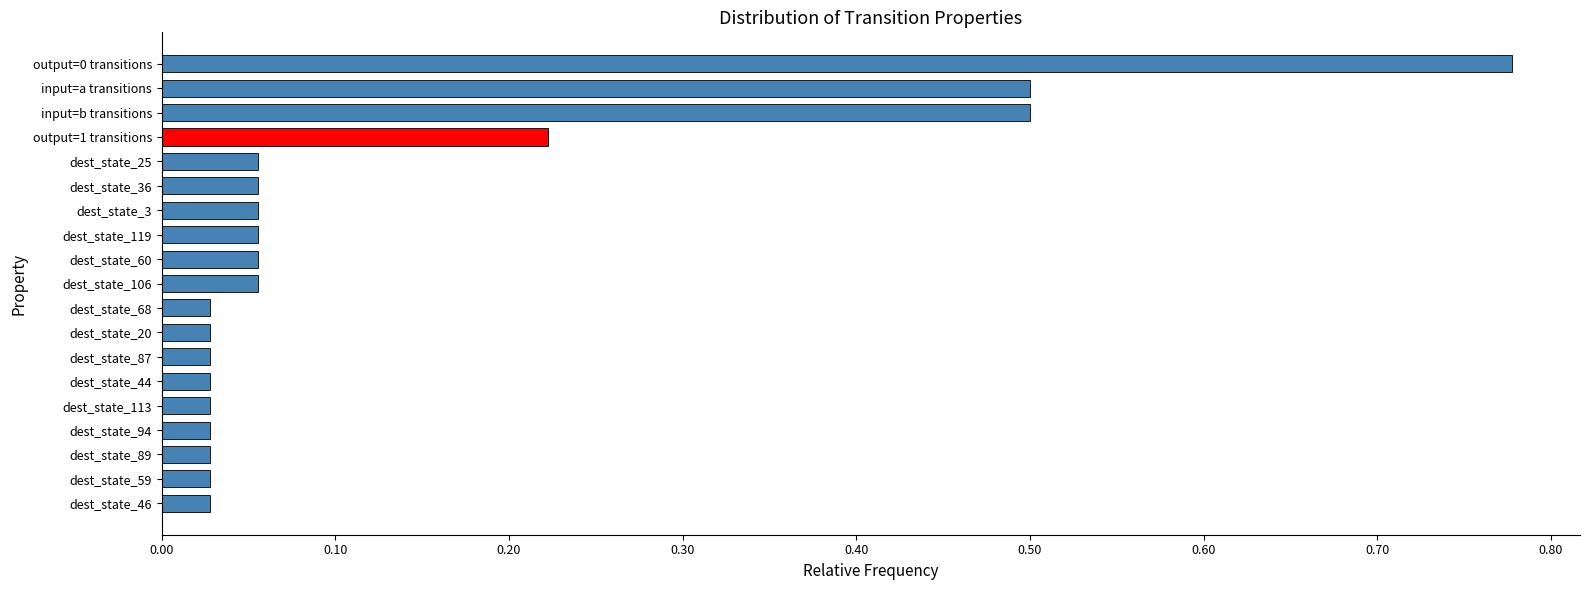

What is the sum of all values?

2.6